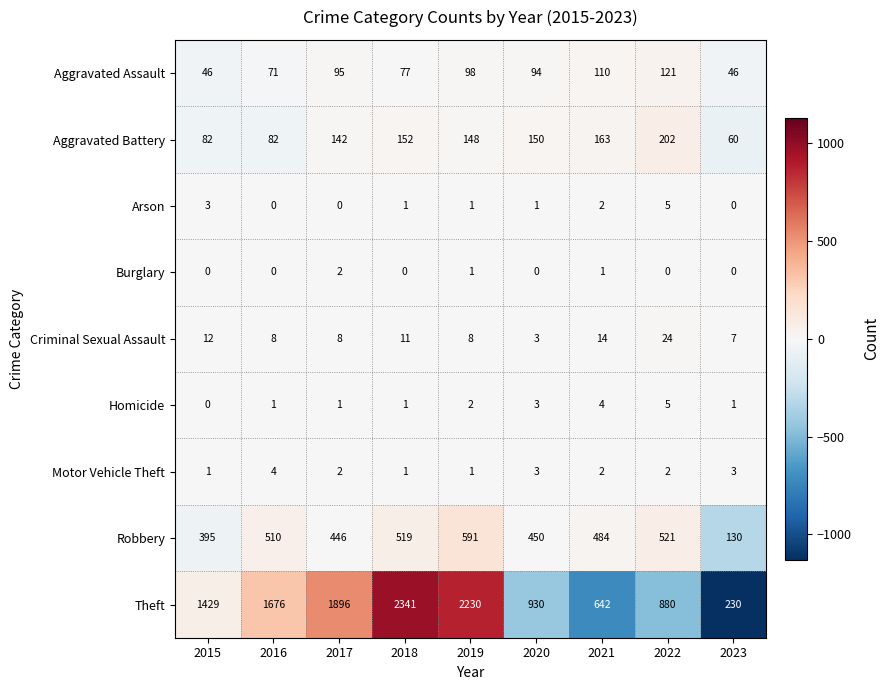

Between 2015 and 2016, which series saw the biggest shift?

Theft